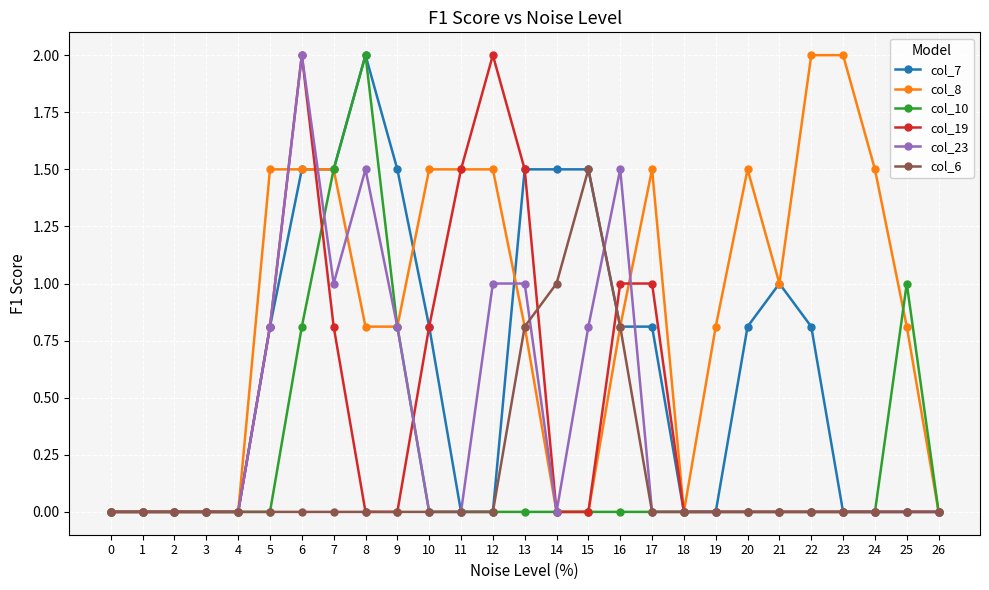

What is the difference between the maximum and second lowest values in the col_10 series?

2.0